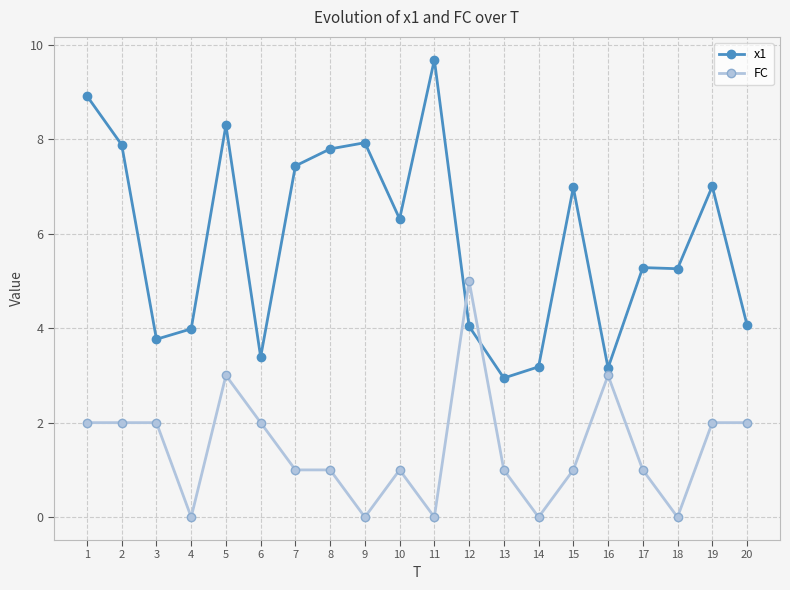

At how many categories does at least one series exceed 2?

20